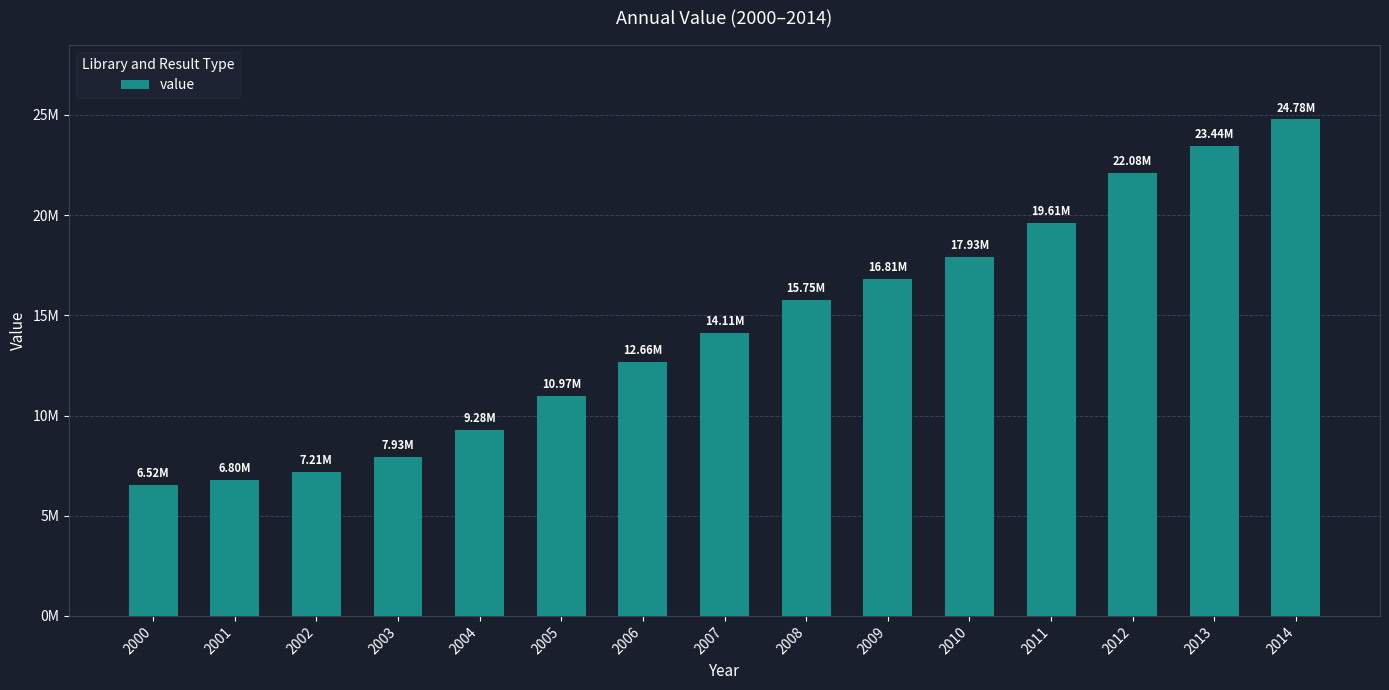

Are the bars grouped side by side (vs. stacked)?

No